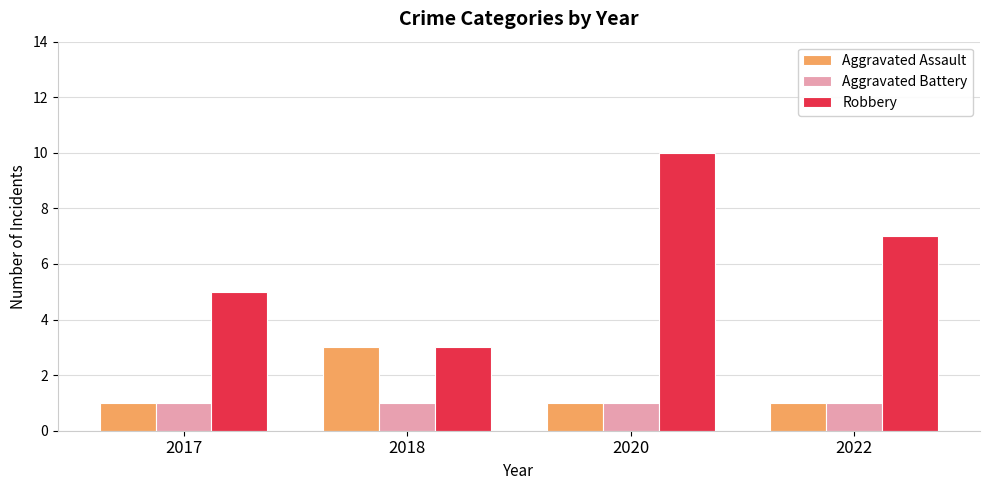

What value does the Robbery series have at 2017?

5